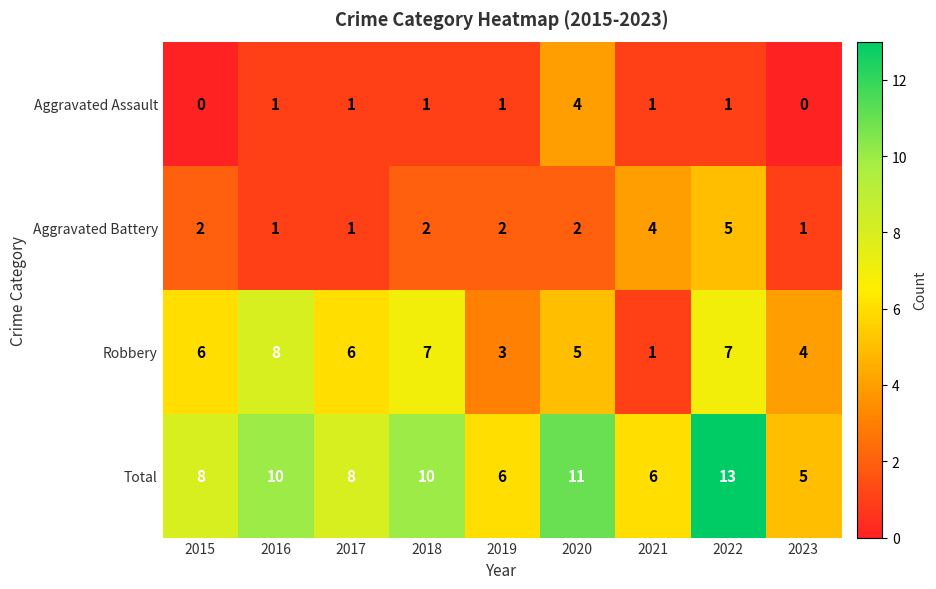

At 2020, list the series in order from smallest to largest.

Aggravated Battery, Aggravated Assault, Robbery, Total